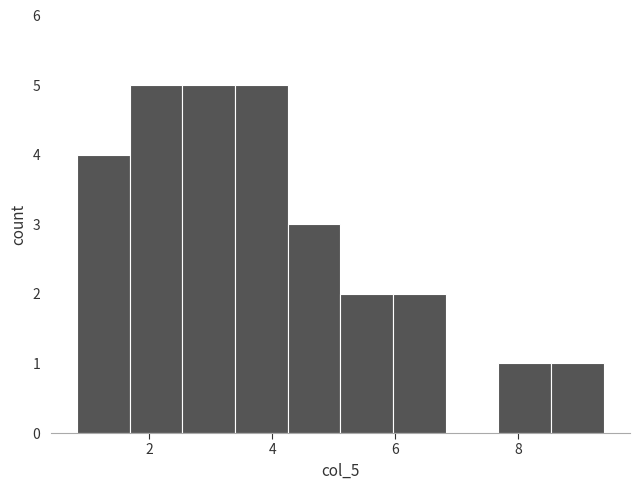

How tall is the bar that spans 7.6 to 8.6 on the x-axis? Neither the bar edges nor the heights are printed on the chart, so give them approximately, as read against the axes.

1